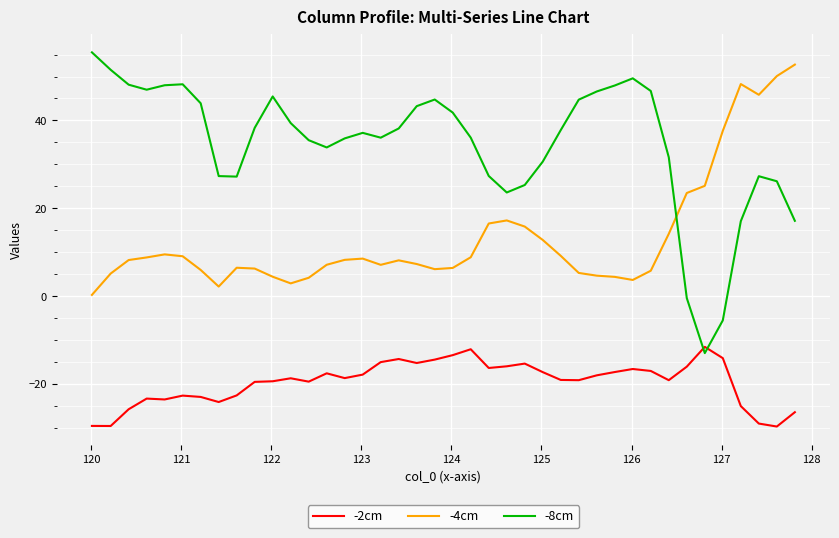

Which series has the largest total across all categories?

-8cm